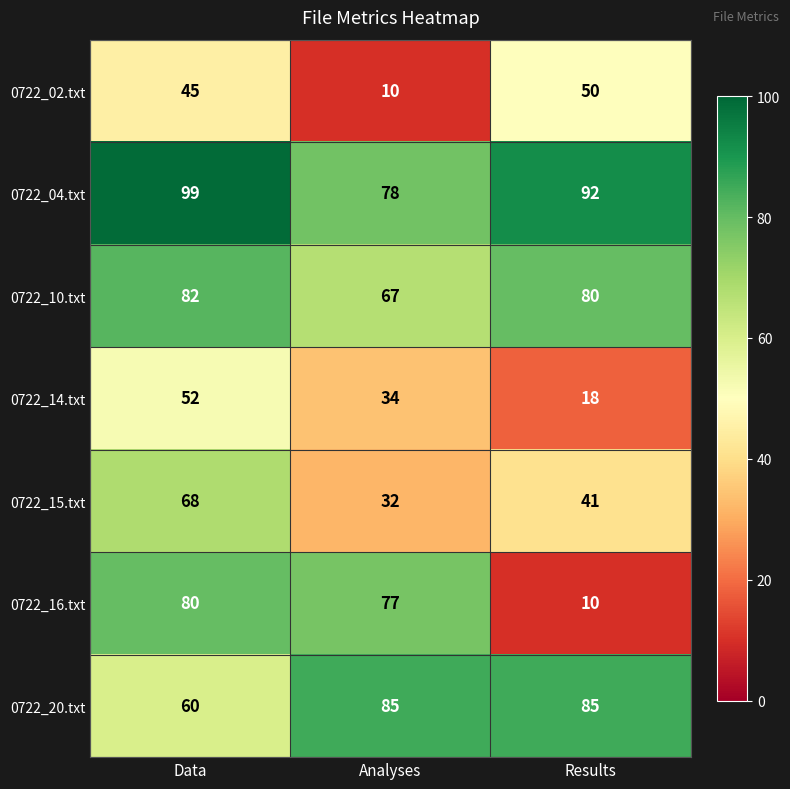

Count the number of data series in this chart.

7